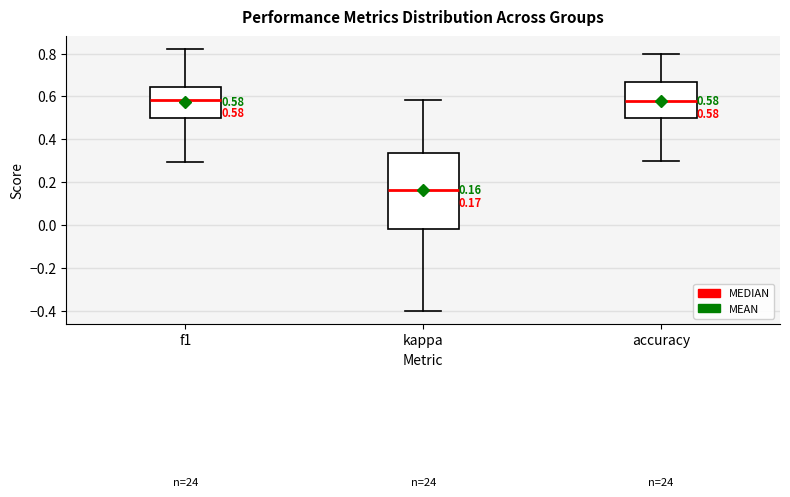

Which box is the tallest, from its lower edge to its upper edge?

kappa